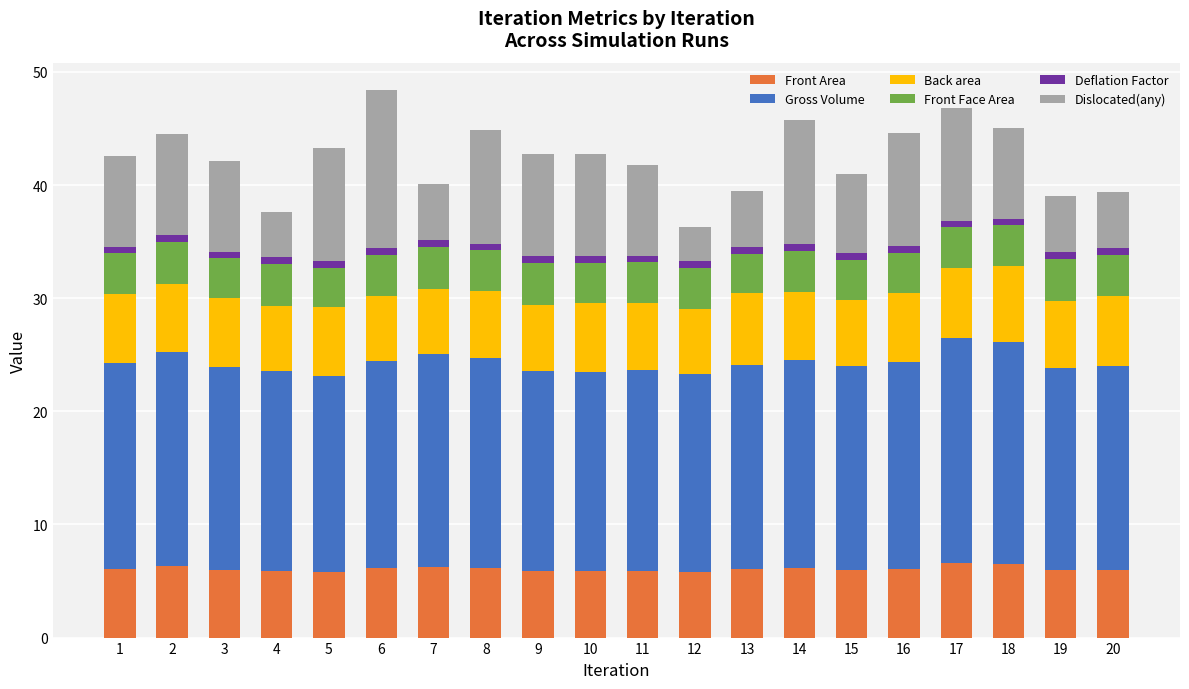

Is it true that Front Area equals 2.2 at 7?

False